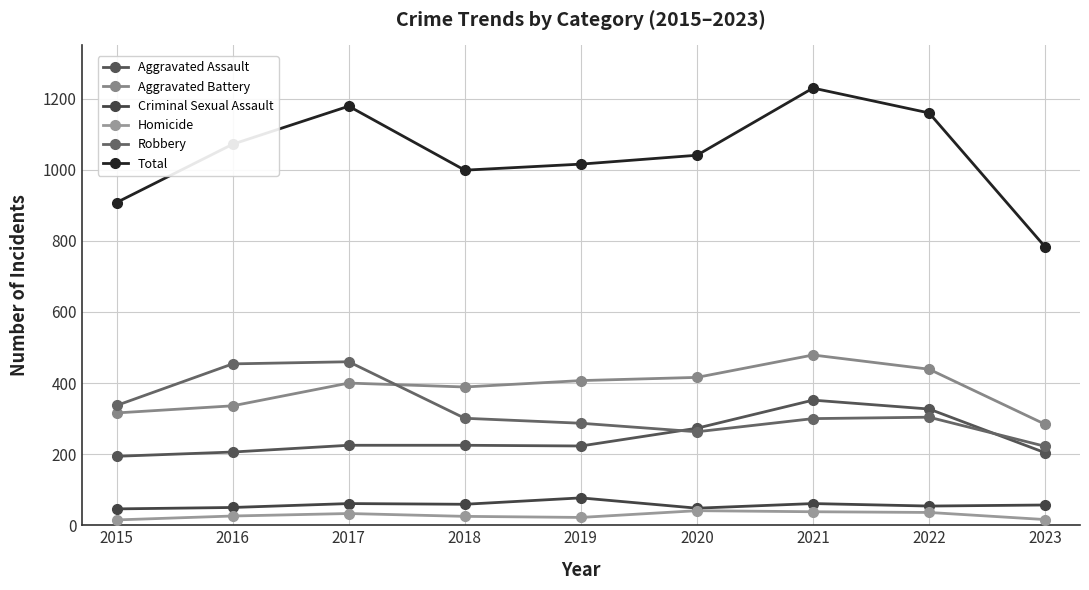

How many series are shown in this chart?

6